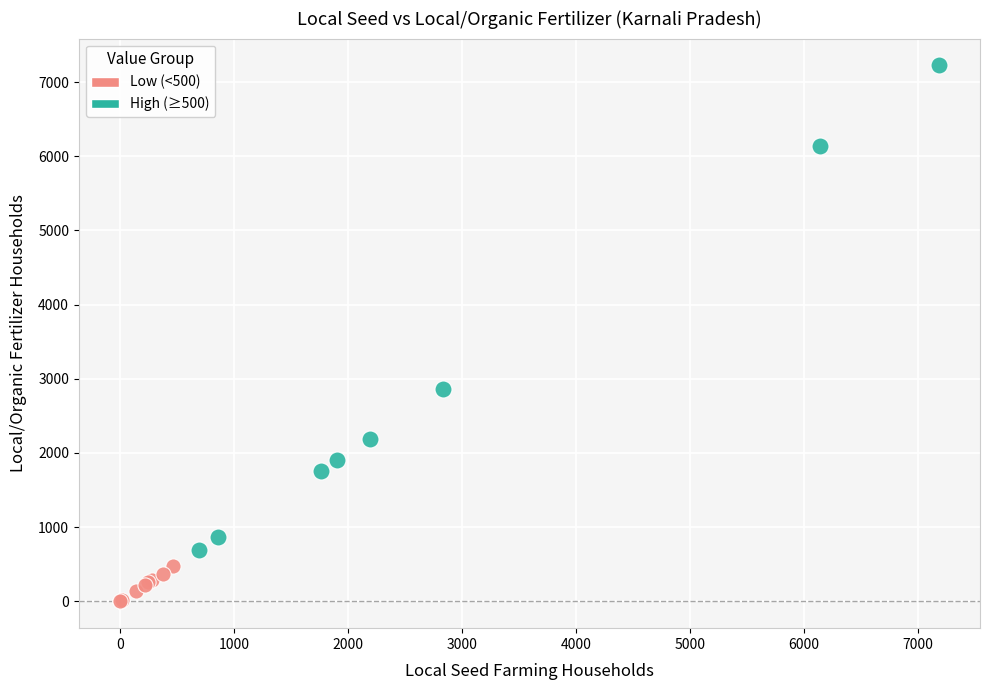

Which series contains the lowest Y value?

Low (<500)